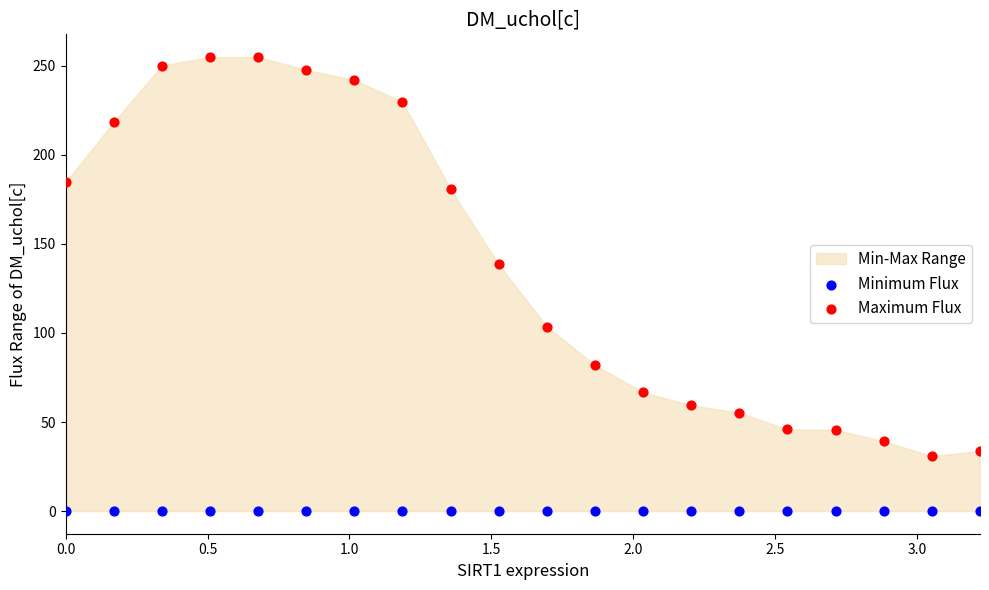

Which series reaches the maximum Y coordinate?

Maximum Flux